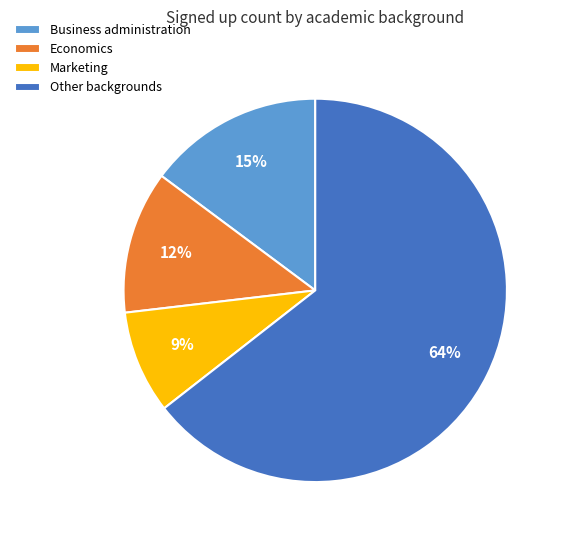

To the nearest percent, what portion does Other backgrounds represent?

64%